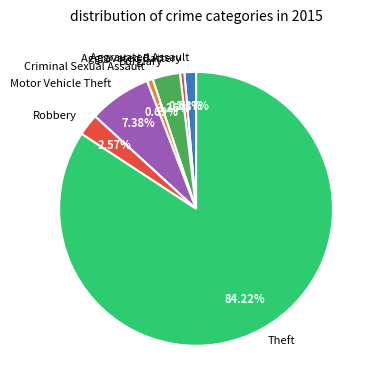

How much of the chart is everything except Burglary?

96.7%